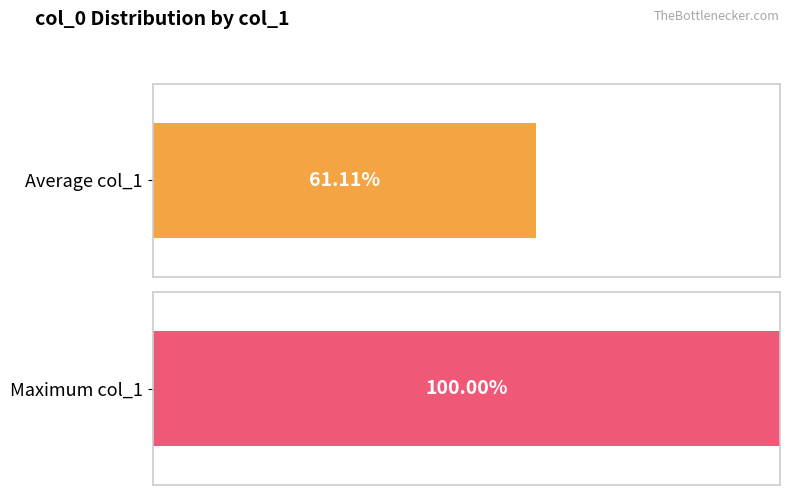

Does the chart contain any negative values?

No